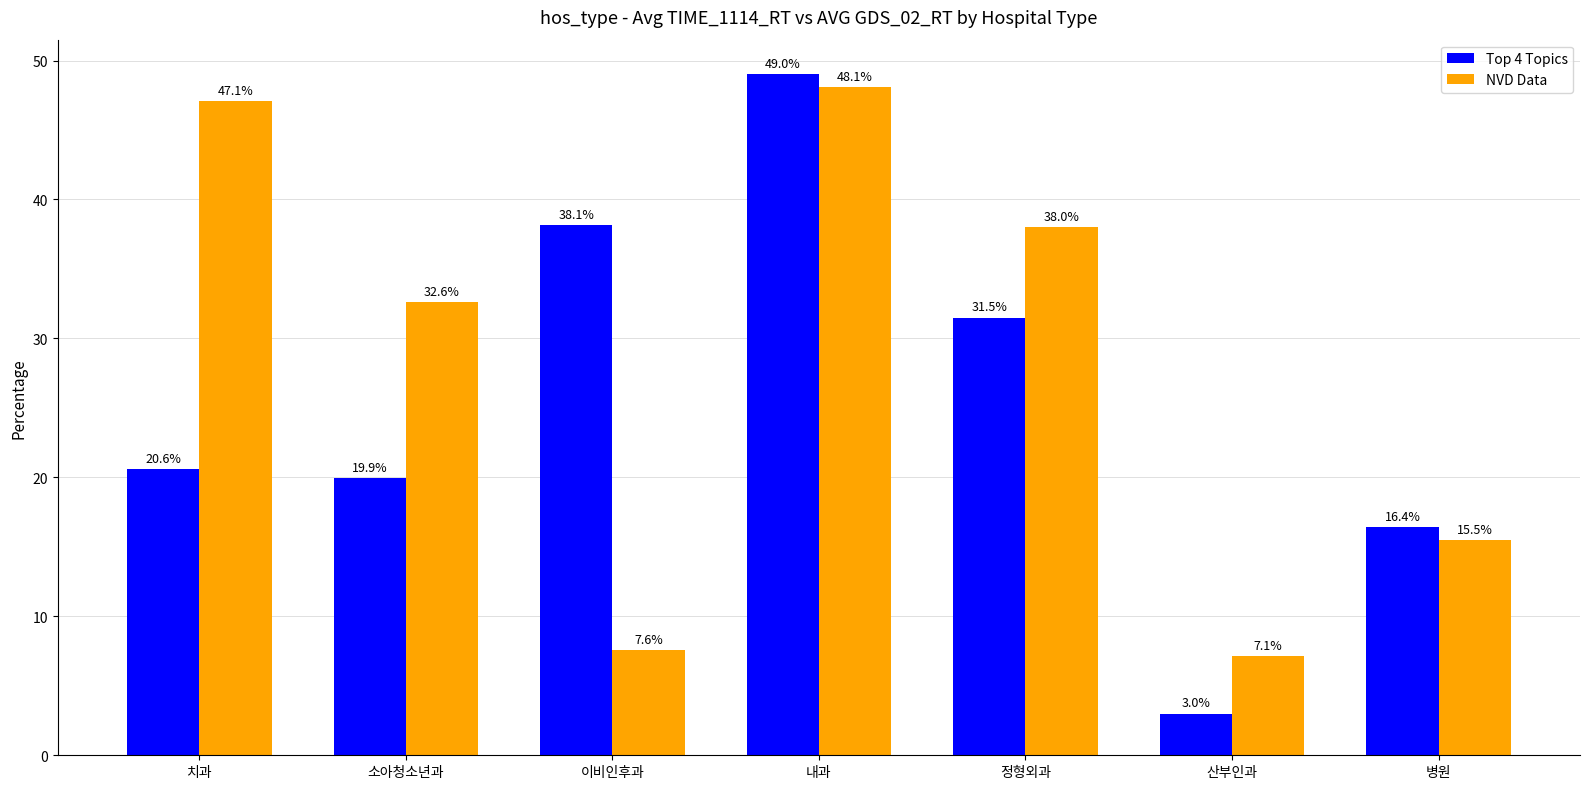

At which label does Top 4 Topics reach its minimum?

산부인과